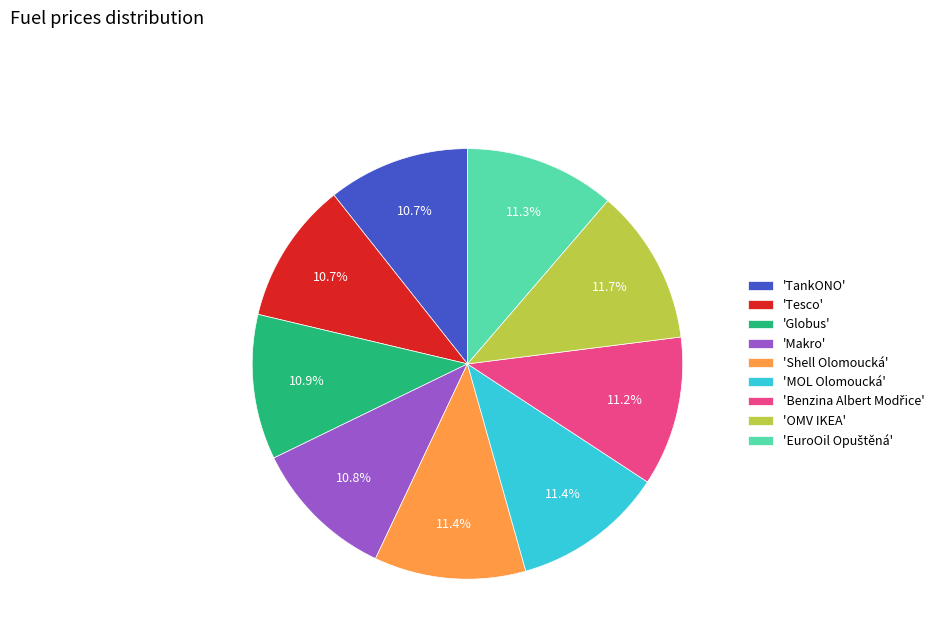

Does any single category account for the majority?

No